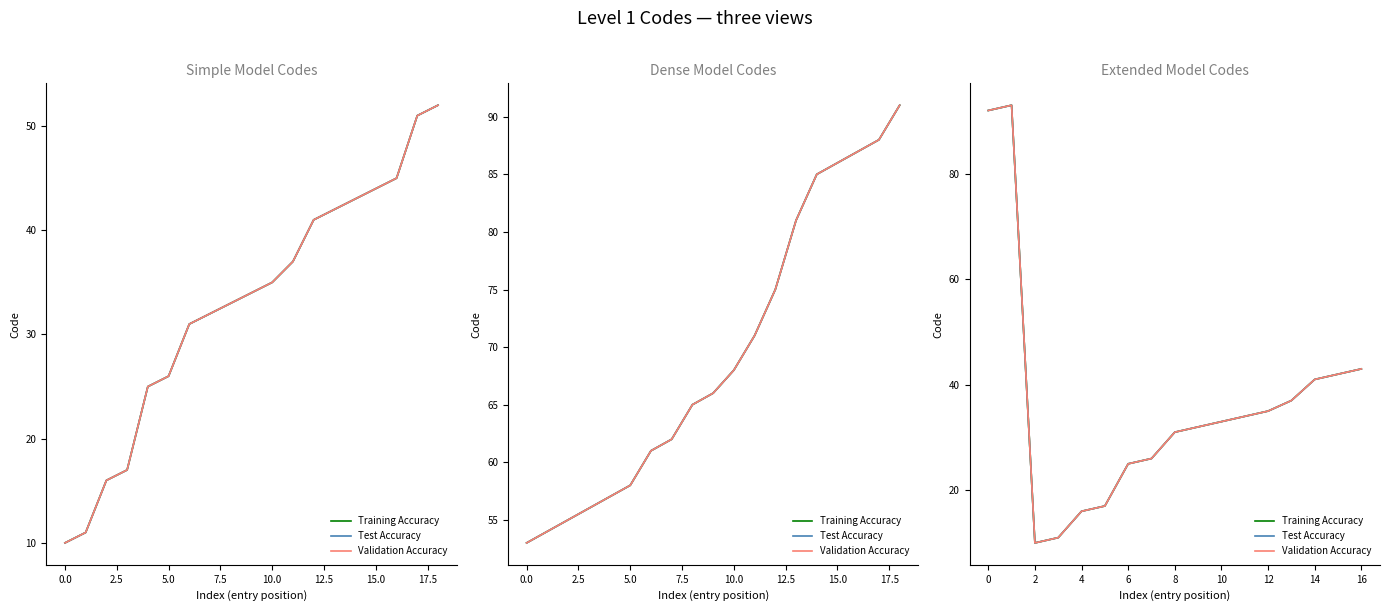

What is the maximum value shown in the chart?

93